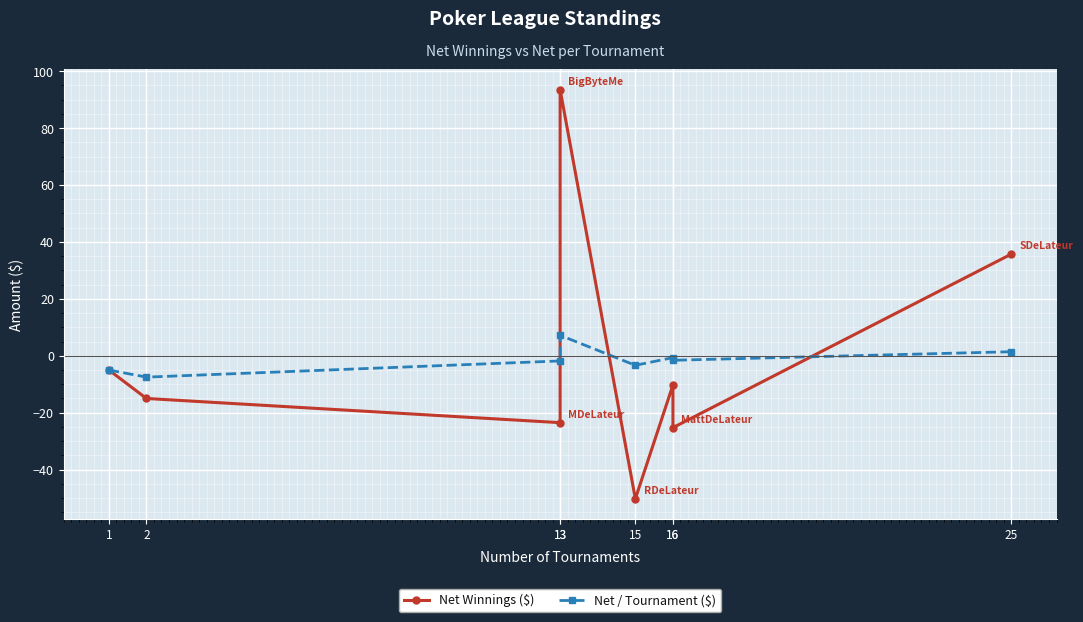

At which category does the chart reach its peak across all series?

13